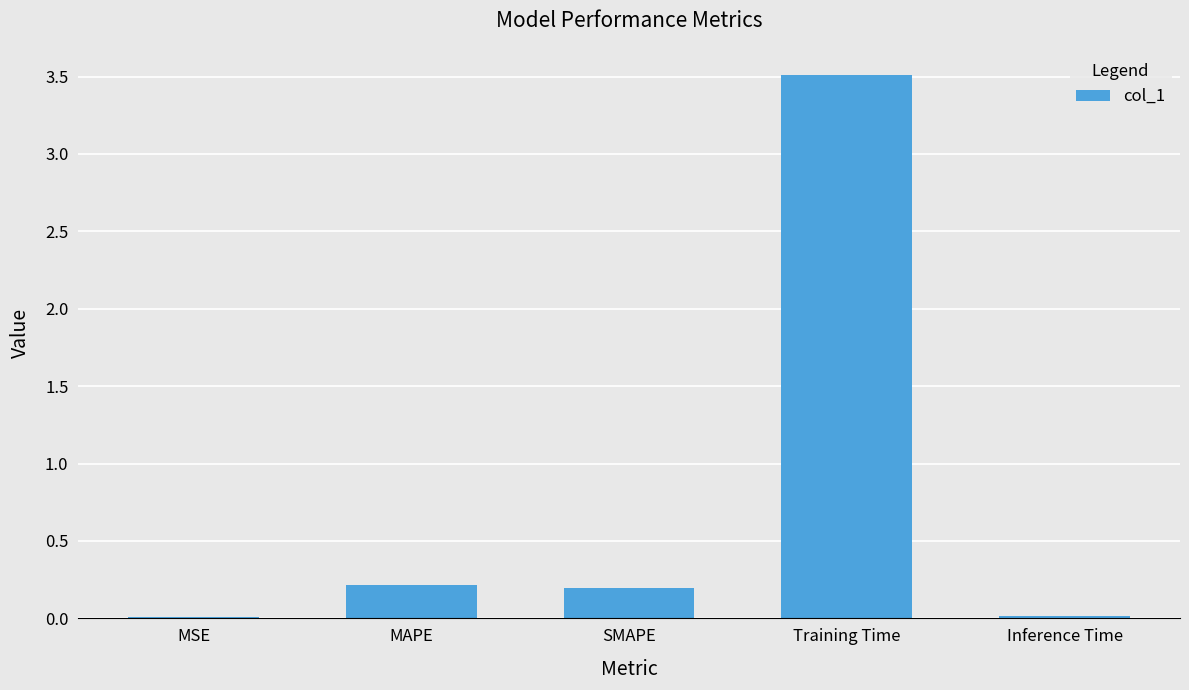

What is the change in value from SMAPE to Training Time?

+3.3